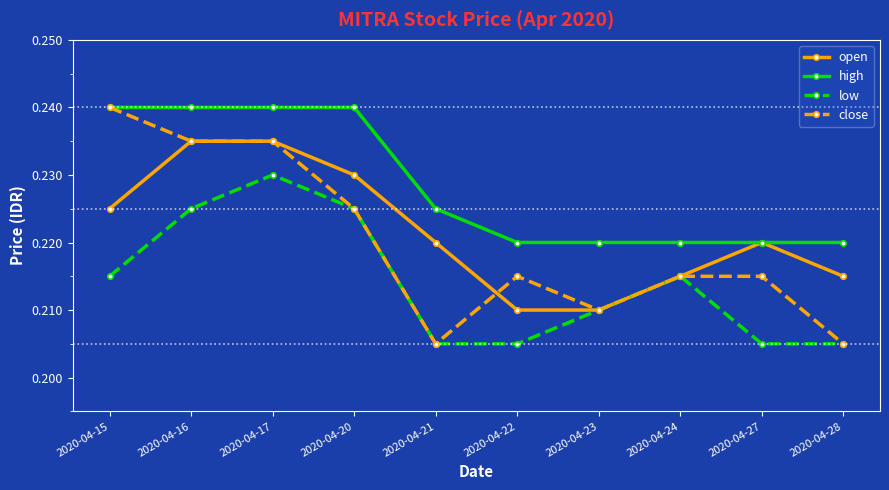

Is it true that open equals 0.4 at 2020-04-28?

False